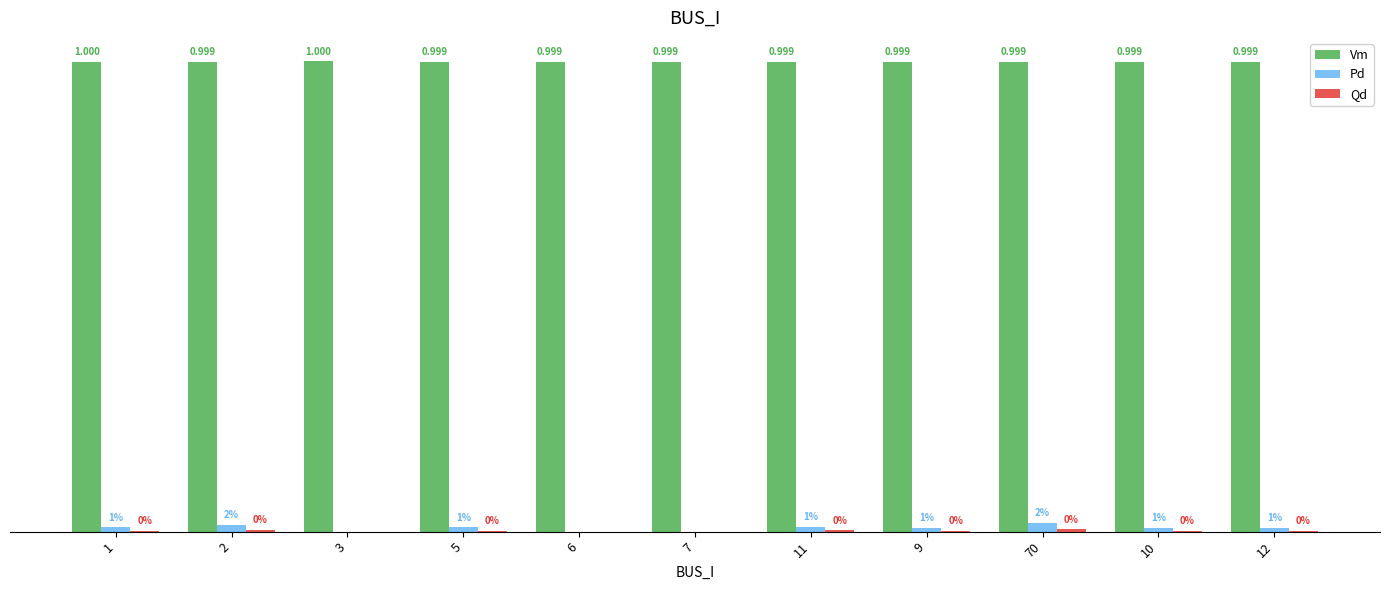

Which series changed the most between 11 and 9?

Pd